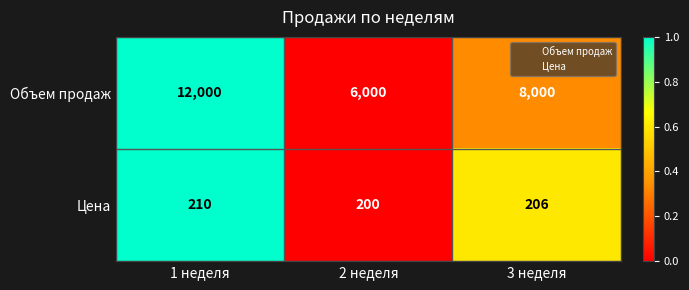

Rank the series at 3 неделя from lowest to highest value.

Цена, Объем продаж